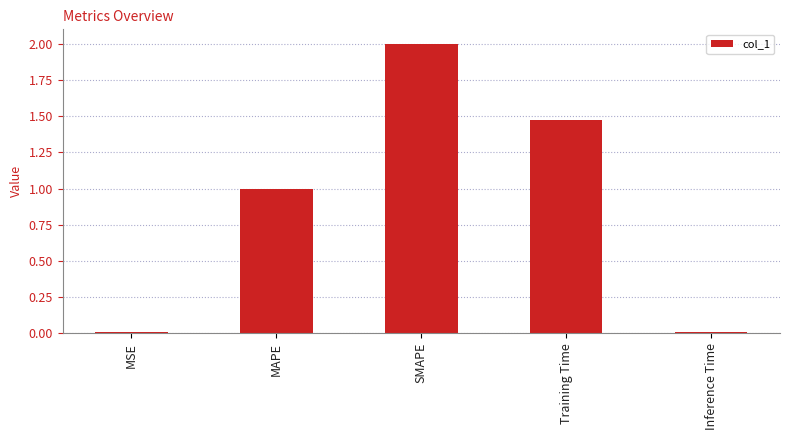

Which label corresponds to the largest value in the chart?

SMAPE